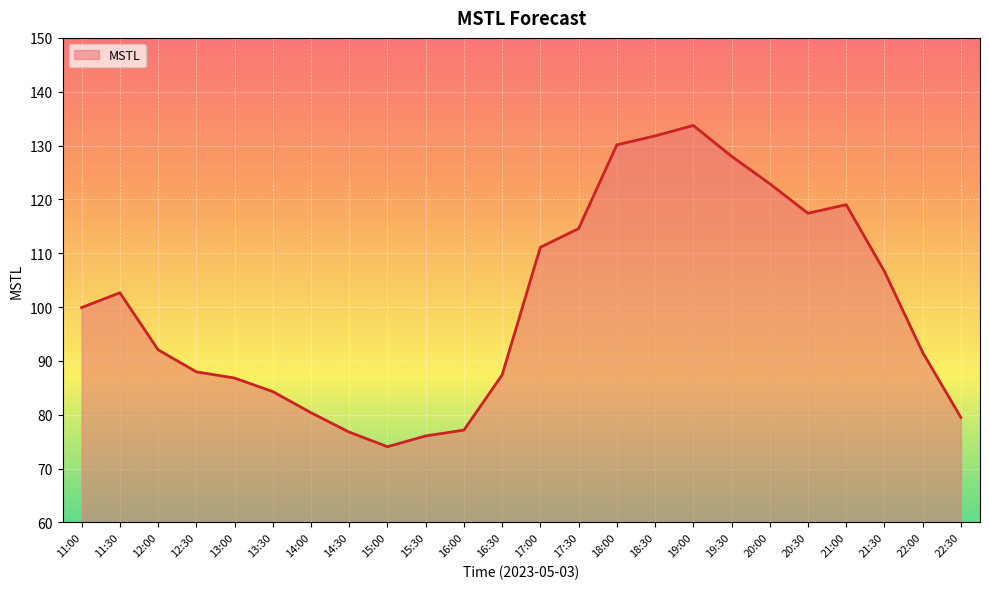

At which label is the value closest to 103?

11:30